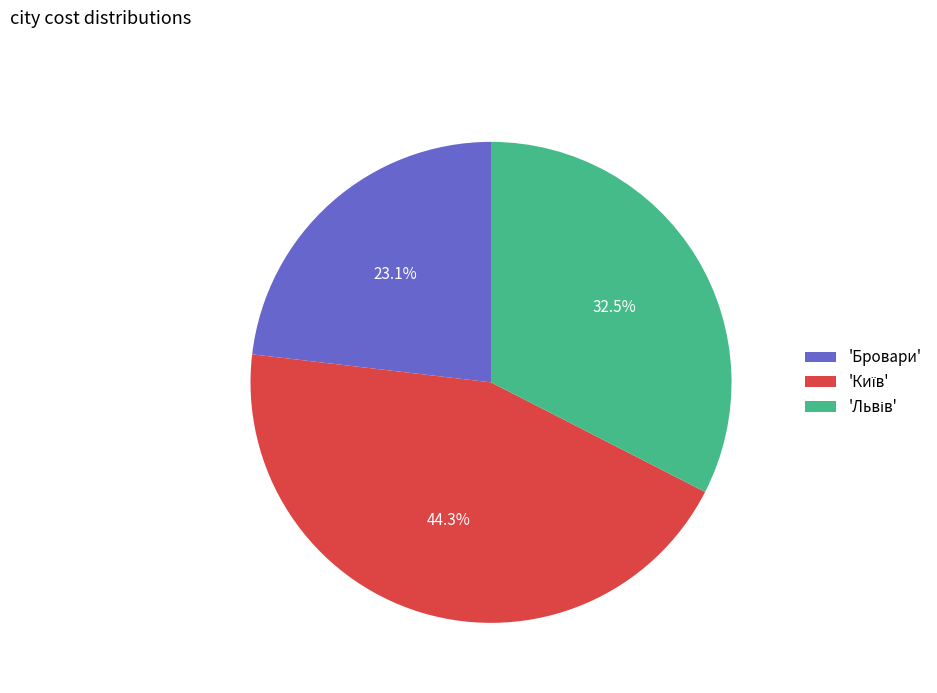

What is the smallest slice in the pie chart?

'Бровари'